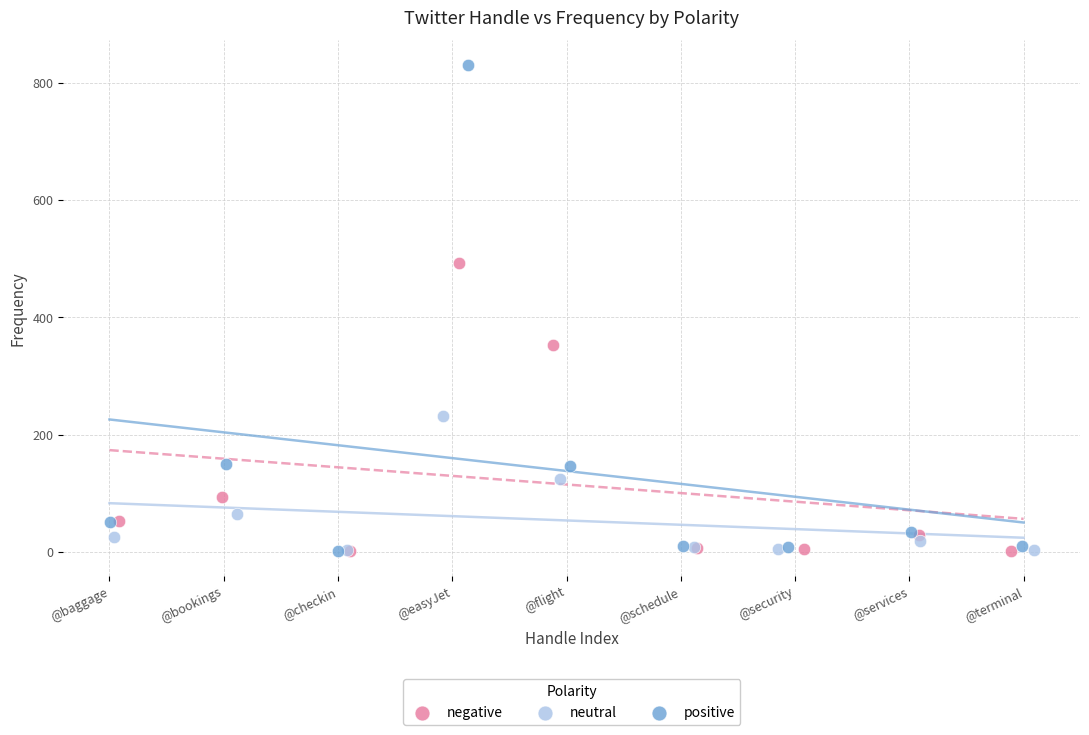

What are all the series names shown in the legend?

negative, neutral, positive